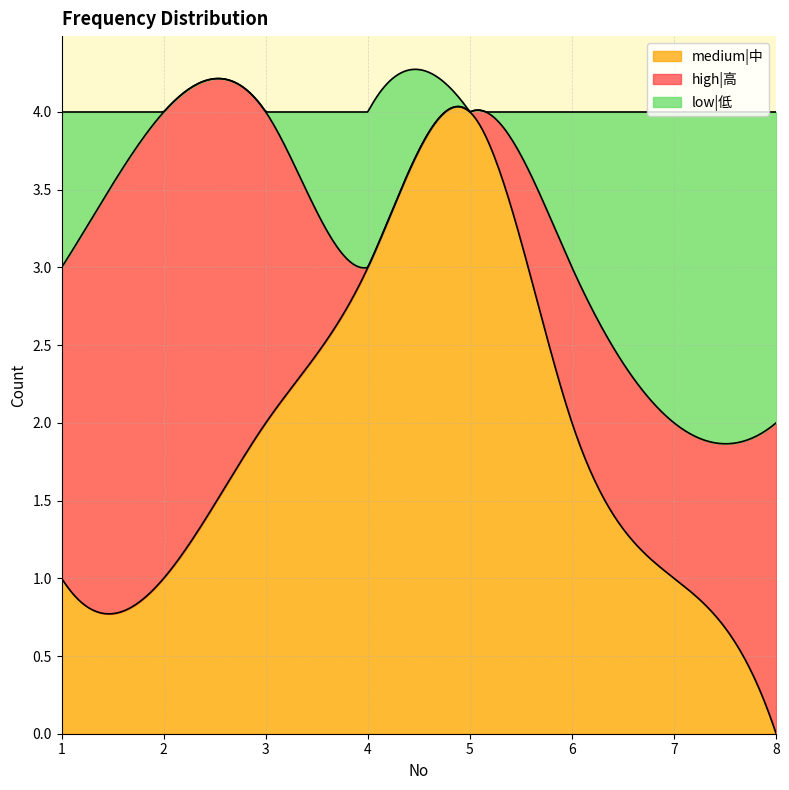

At how many categories does at least one series exceed 0?

8